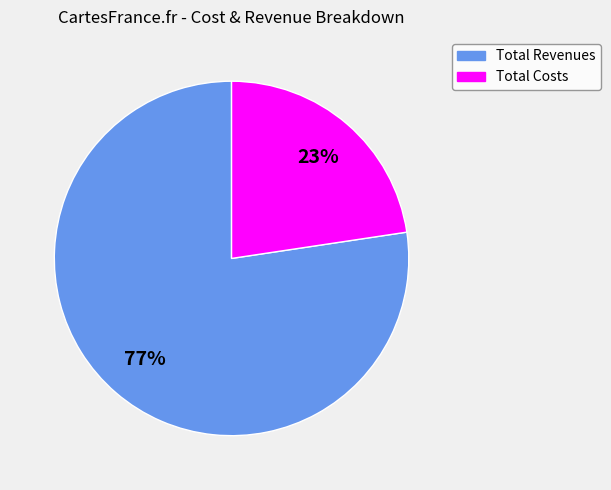

What is the ratio of the value at Total Costs to the value at Total Revenues?

0.3